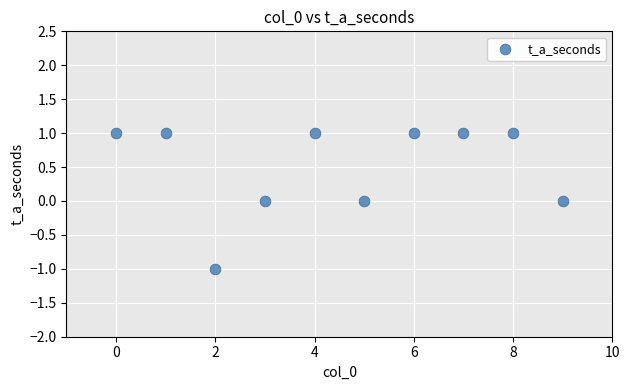

Count the number of points in this scatter plot.

10